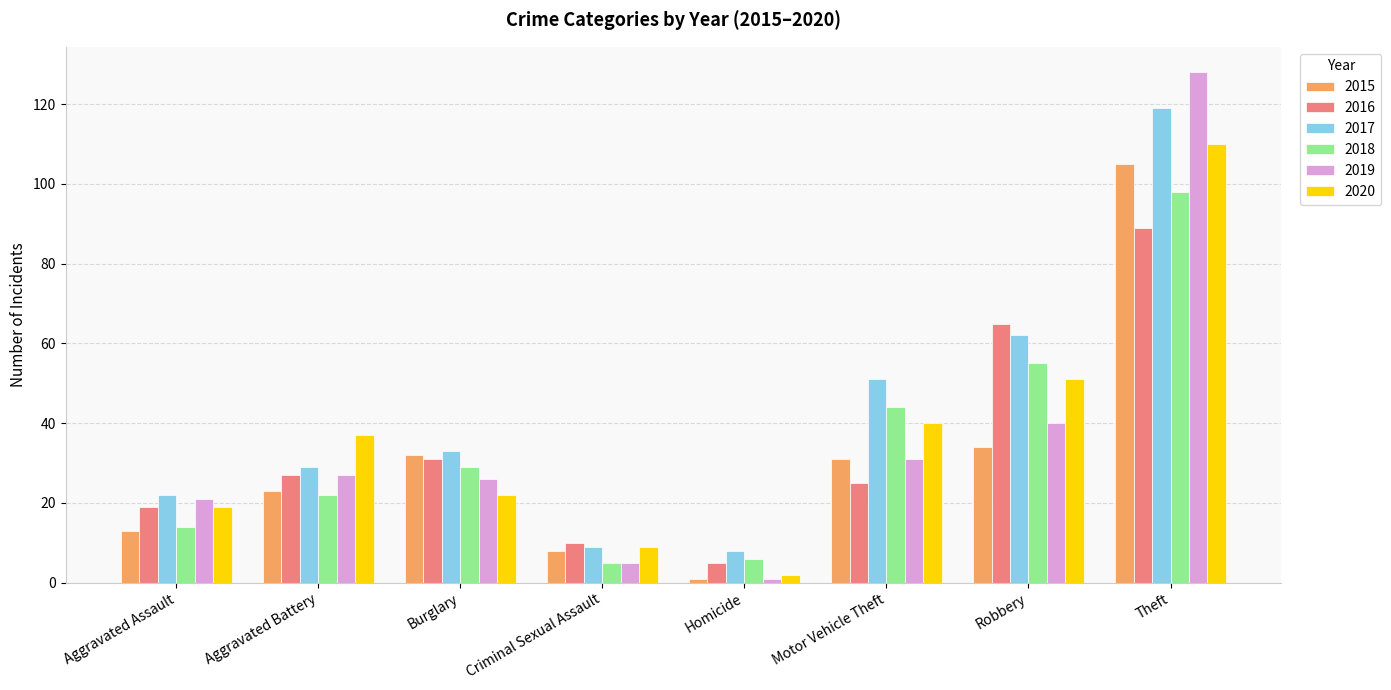

What is the spread (max minus min) of values at Criminal Sexual Assault?

5